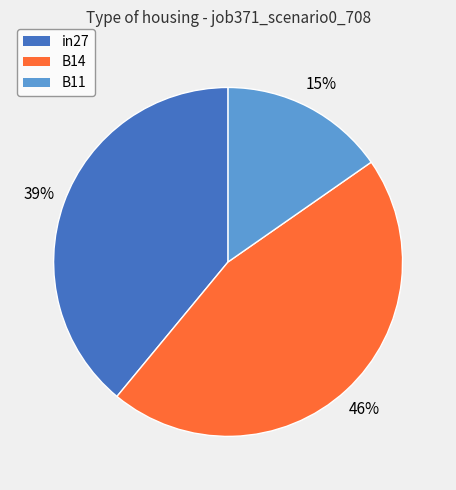

Rank the categories by value from lowest to highest.

B11, in27, B14